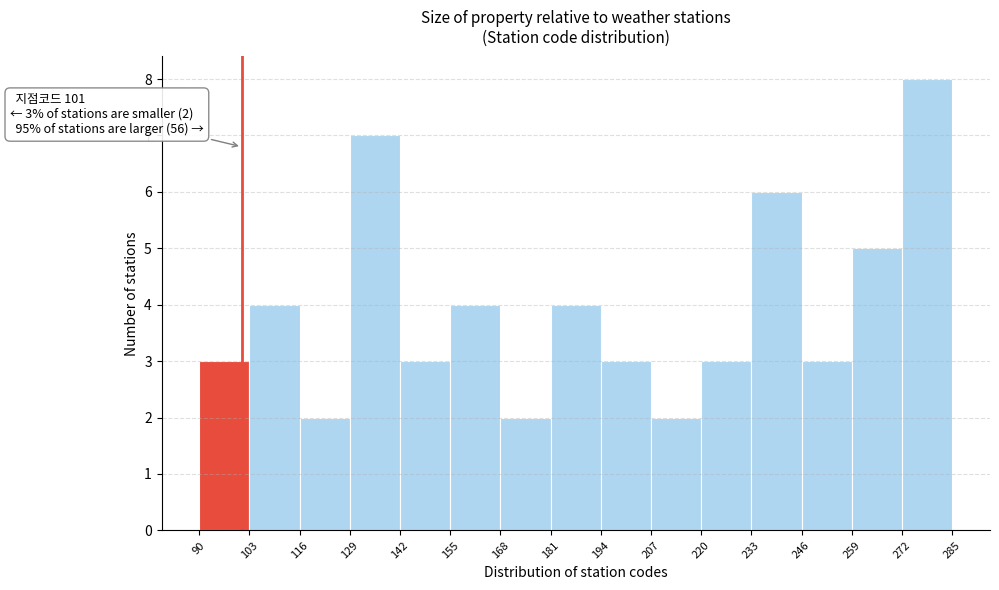

Over which range of the x-axis is the bar tallest?

272 to 285